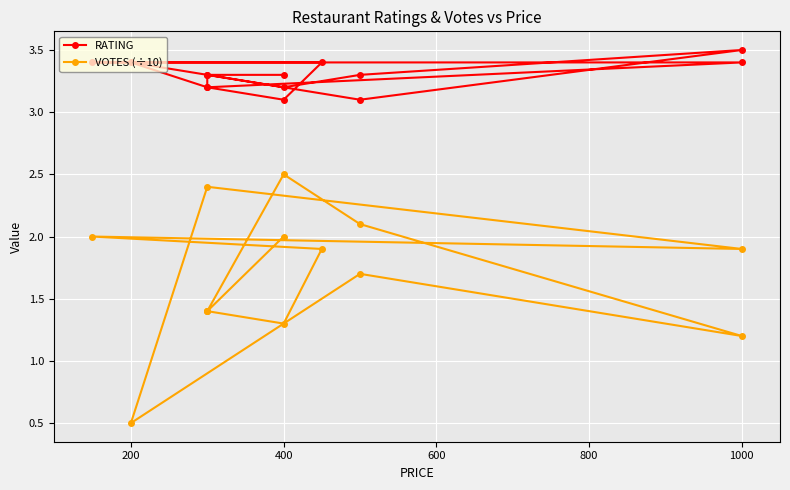

In RATING, how many points are lower than both neighbors (excluding endpoints)?

4